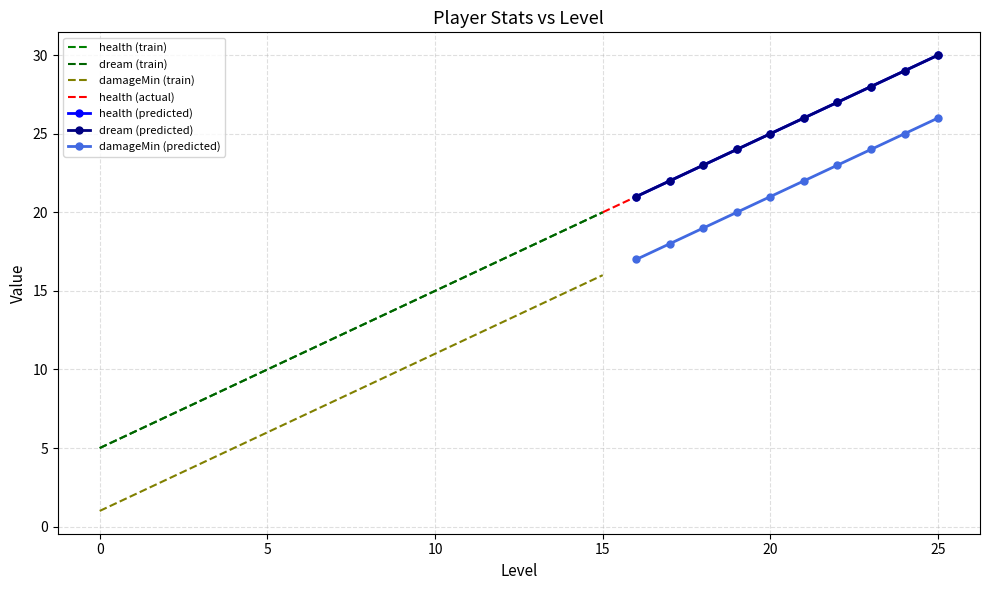

Between 1 and 9, which series saw the biggest shift?

health